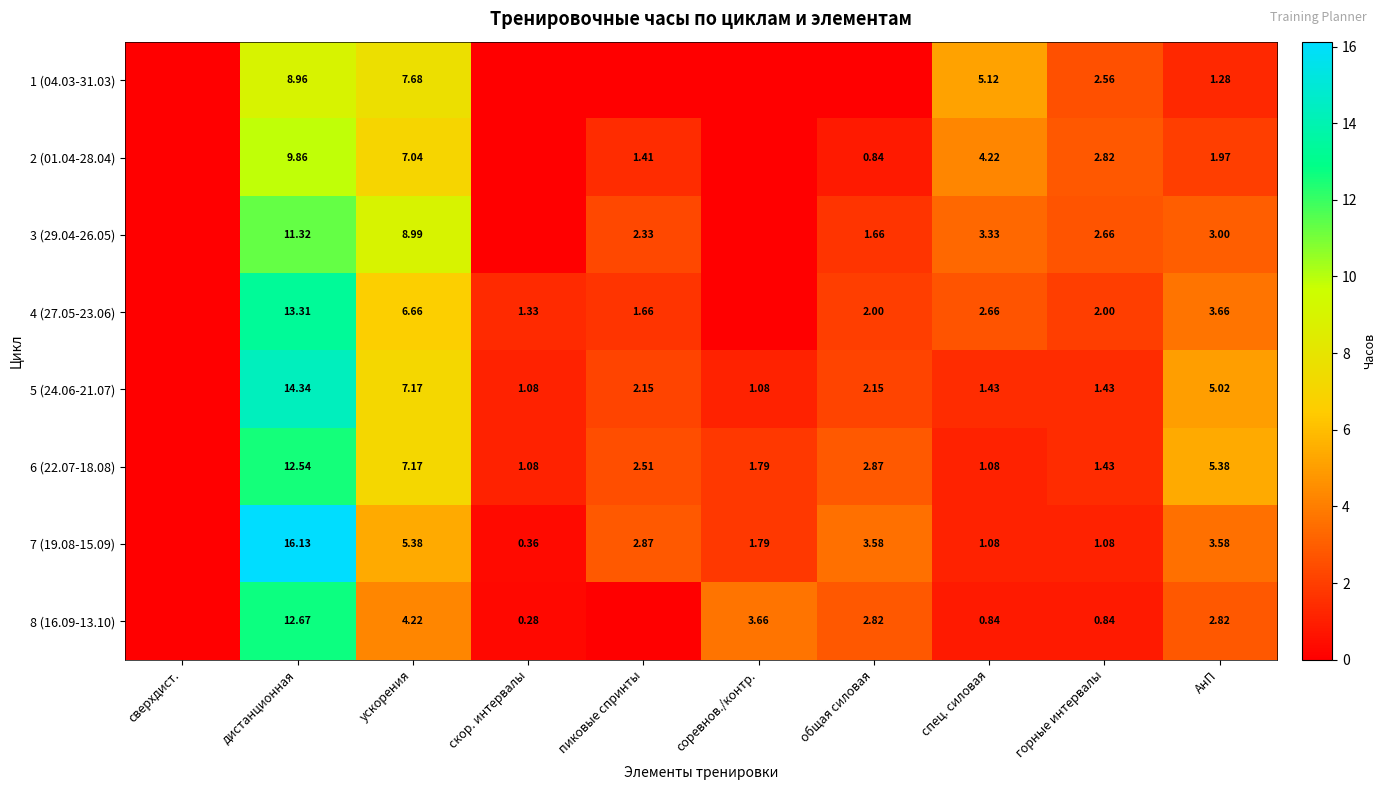

Which label corresponds to the largest value in the chart?

дистанционная